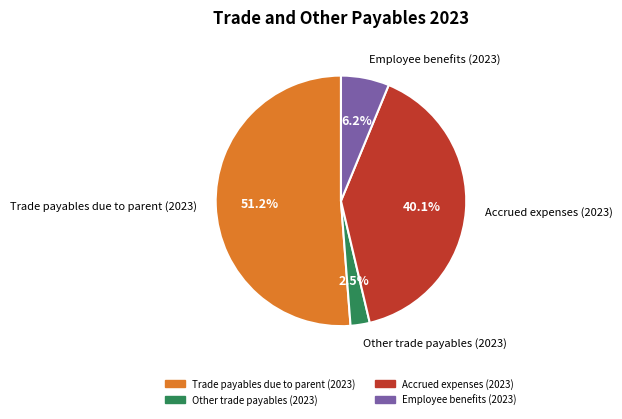

The Accrued expenses (2023) slice represents 35% of the pie. True or false?

False